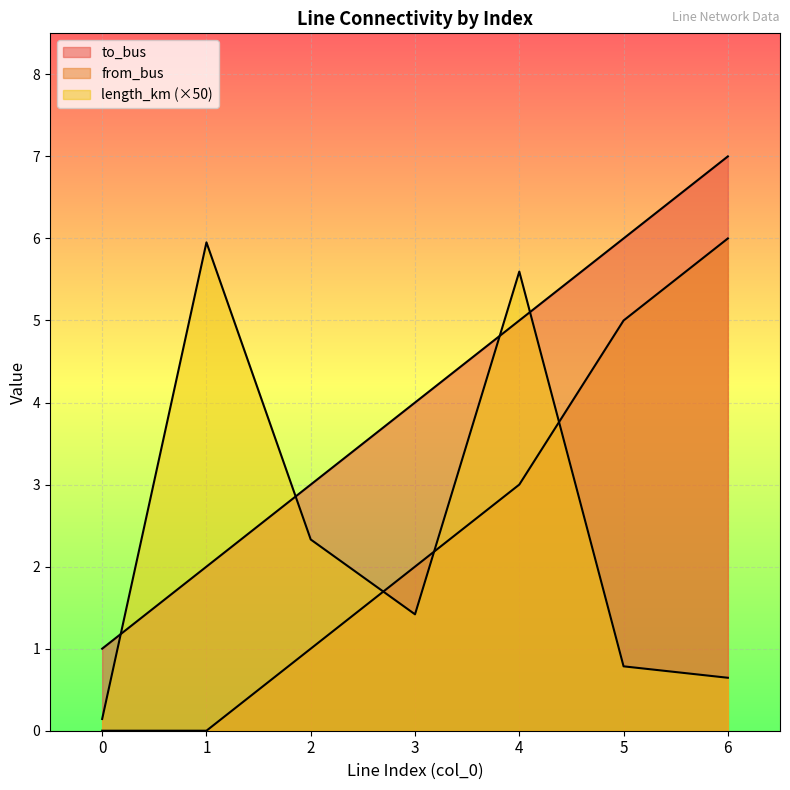

Where do length_km and from_bus first cross each other?

2 and 3